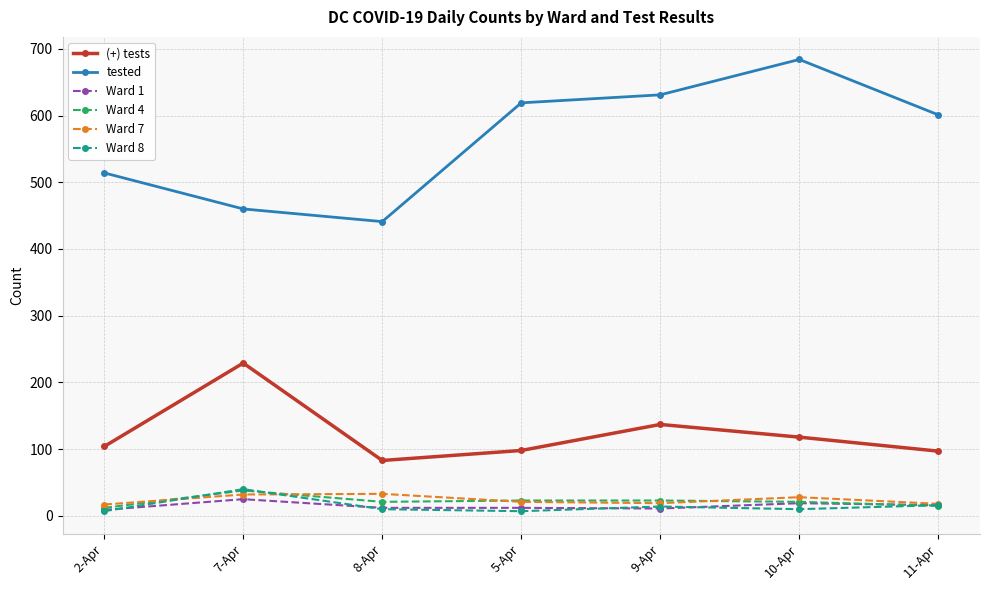

What is the greatest value displayed?

684